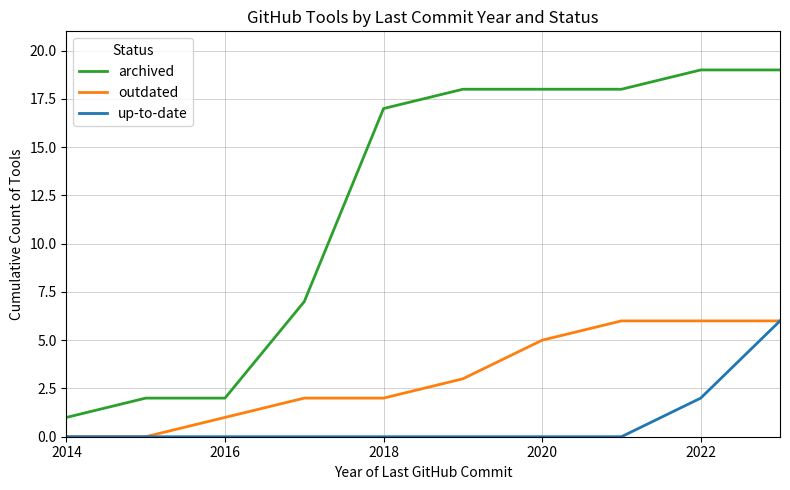

What is the average value of the archived series?

12